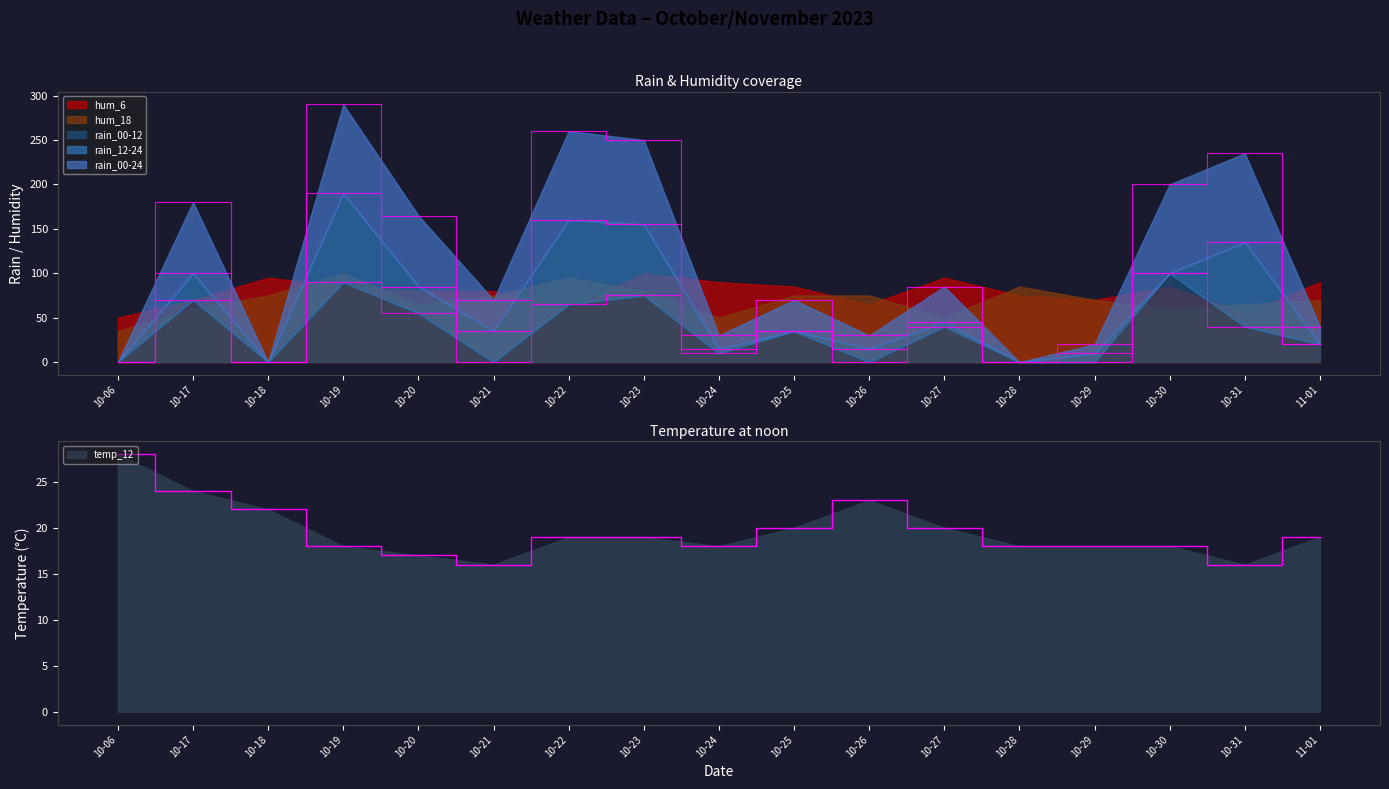

At which label does rain_00-12 reach its peak?

10-30